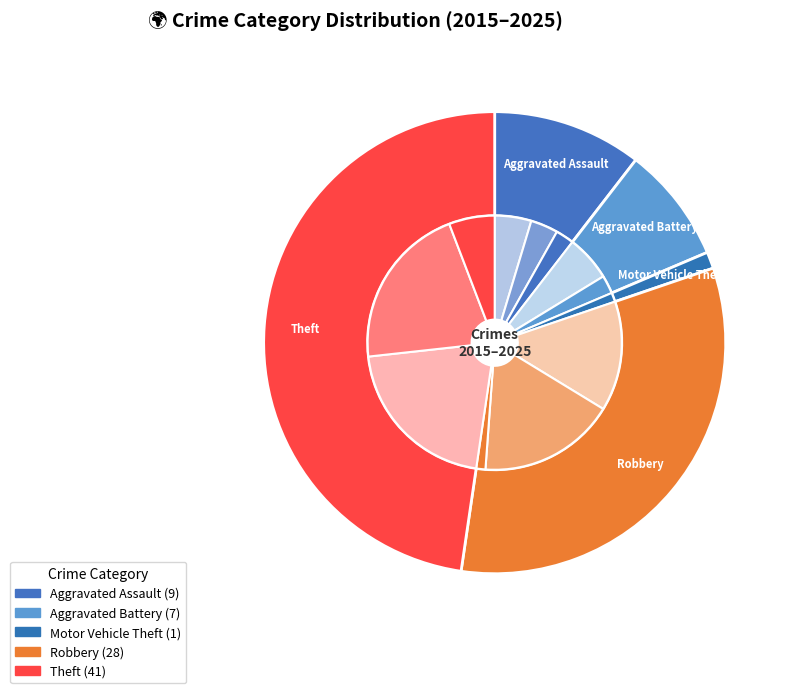

To the nearest percent, what is the difference between the Motor Vehicle Theft and Aggravated Assault slice percentages?

9%